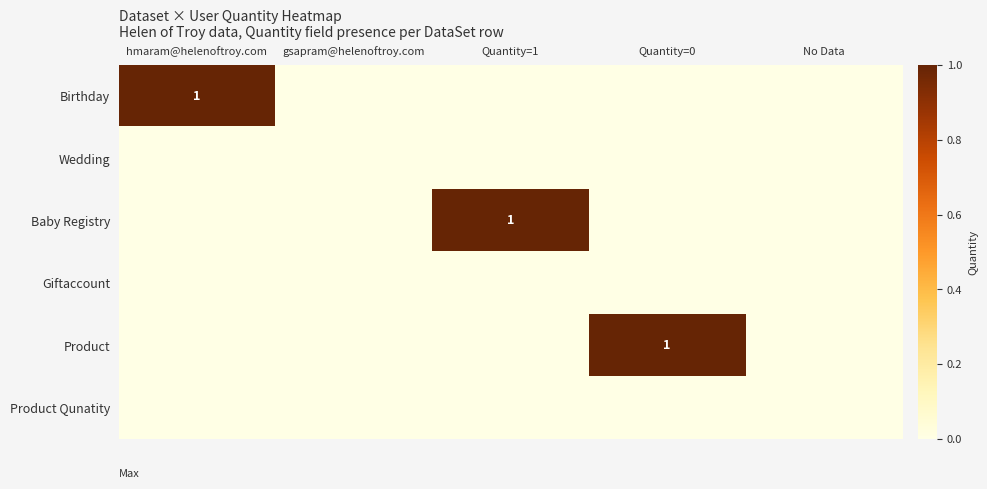

At Quantity=1, list the series in order from largest to smallest.

Baby Registry, Birthday, Wedding, Giftaccount, Product, Product Qunatity